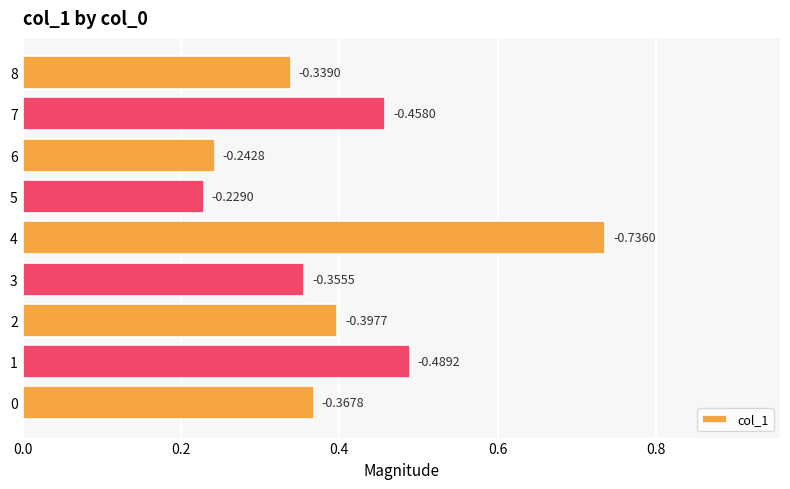

The value at 6 is 0.2. True or false?

True